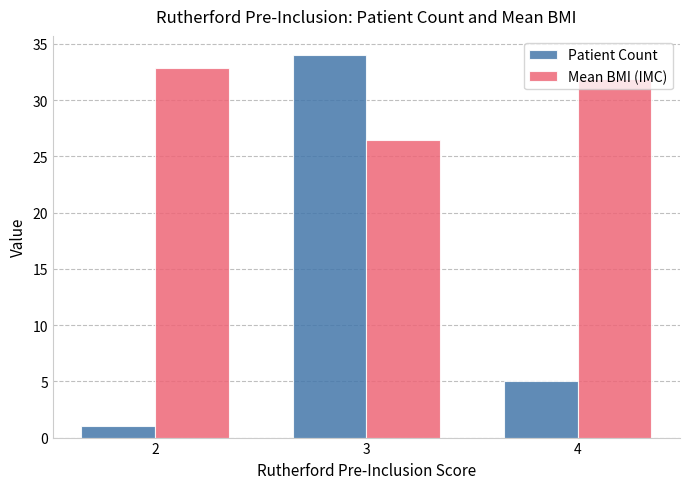

How many bars are there in total?

6